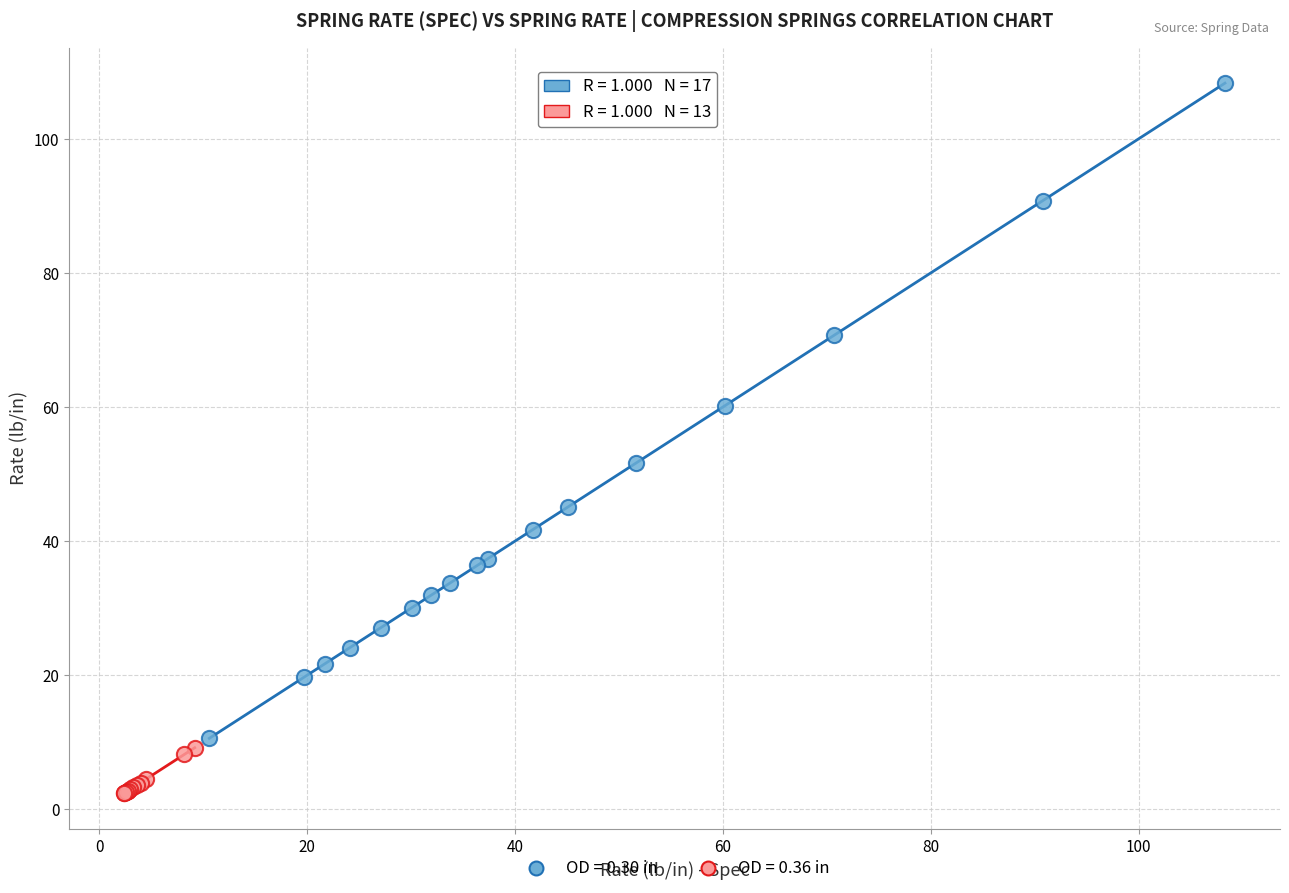

Which series contains the highest Y value?

OD = 0.30 in